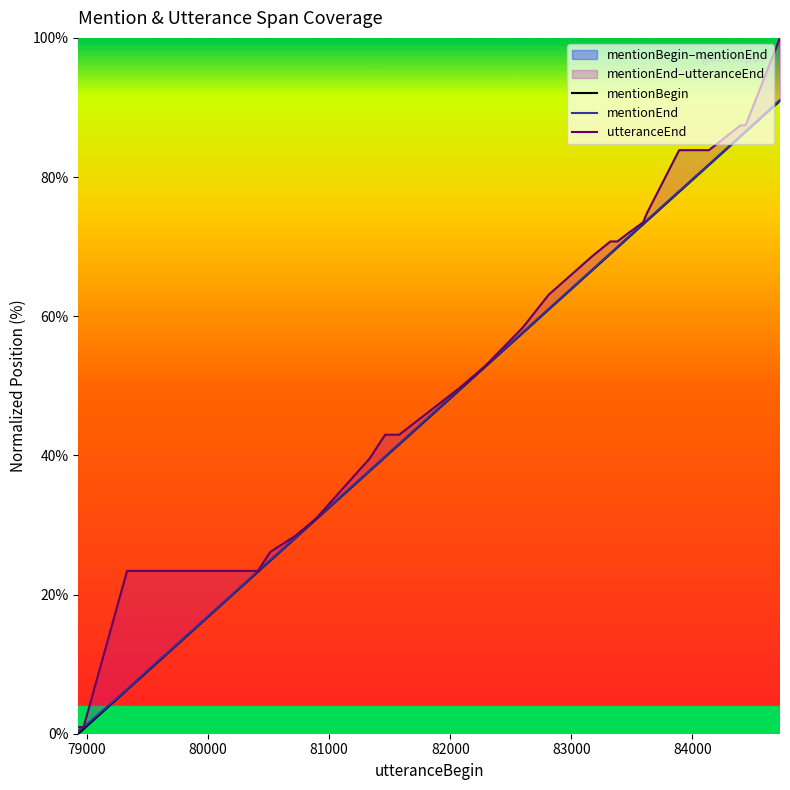

What is the difference between the second highest and minimum values in the mentionBegin series?

86.5